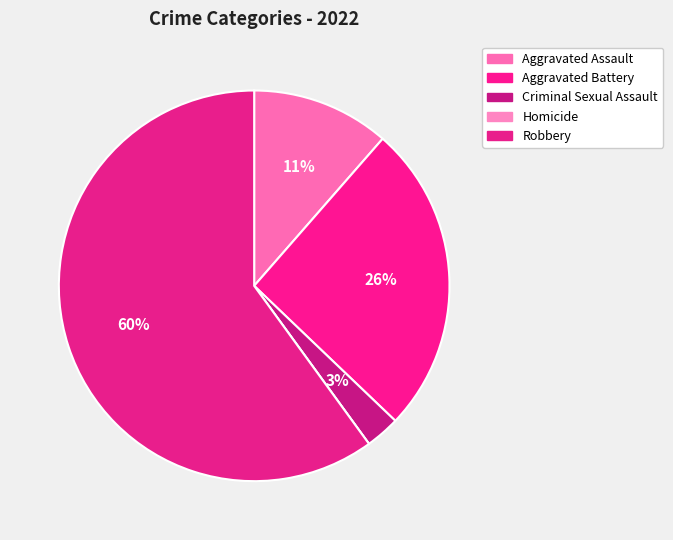

What percentage is NOT represented by Criminal Sexual Assault?

97.1%